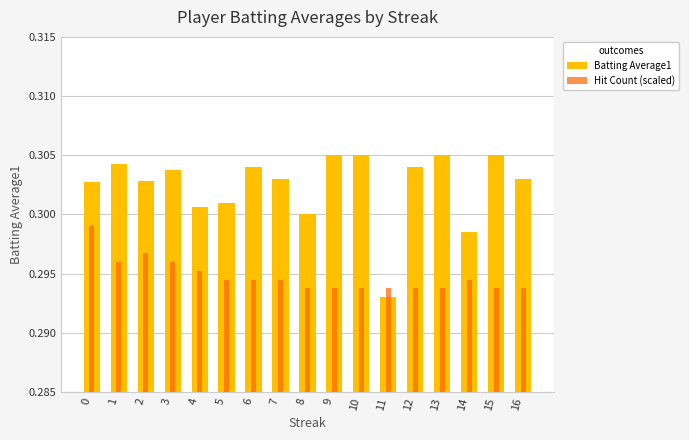

How many Batting Average1 values are between 0 and 1?

17